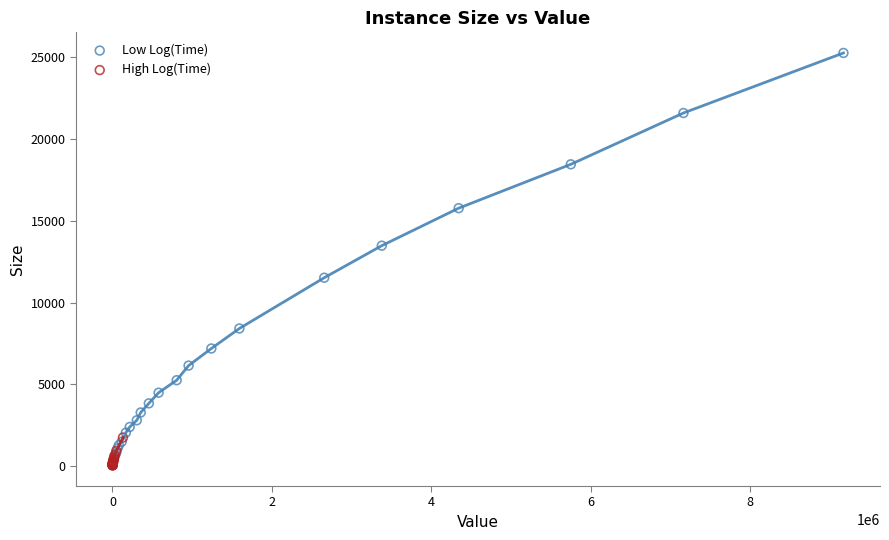

What are all the series names shown in the legend?

Low Log(Time), High Log(Time)